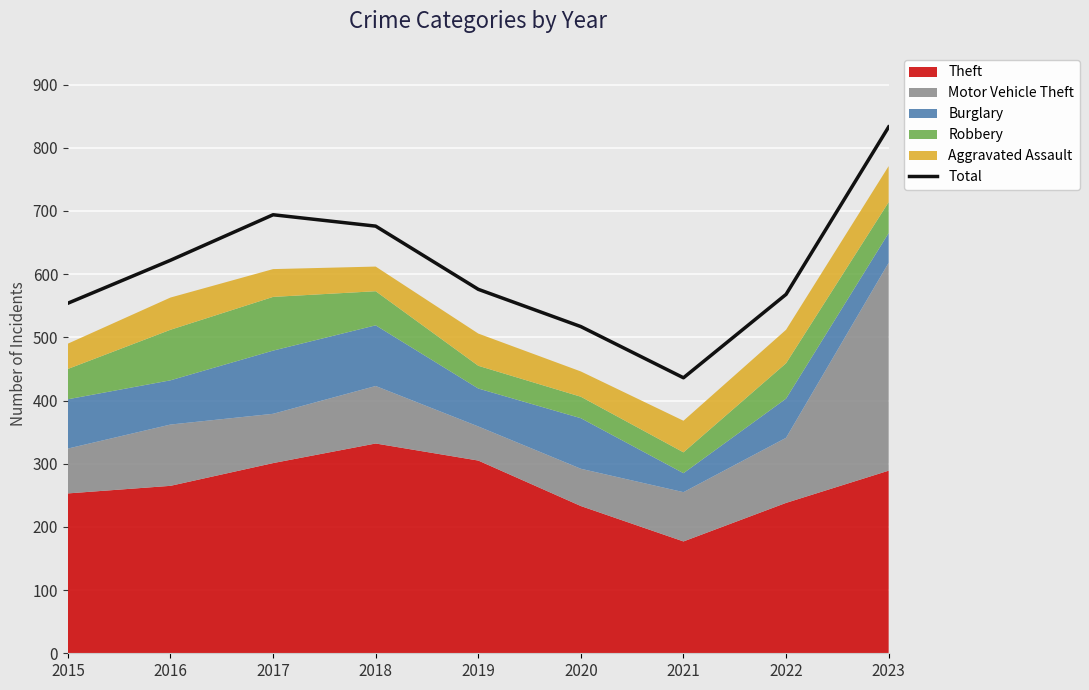

The chart shows a value of 676 at 2018. True or false?

True